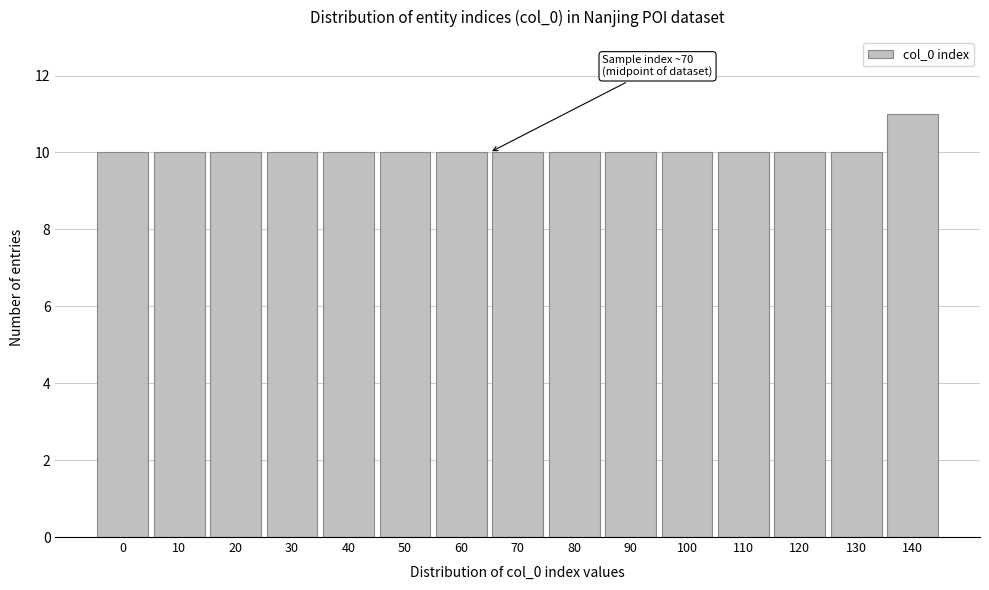

Reading left to right, transcribe all the data shown in this chart.

0=10	10=10	20=10	30=10	40=10	50=10	60=10	70=10	80=10	90=10	100=10	110=10	120=10	130=10	140=11